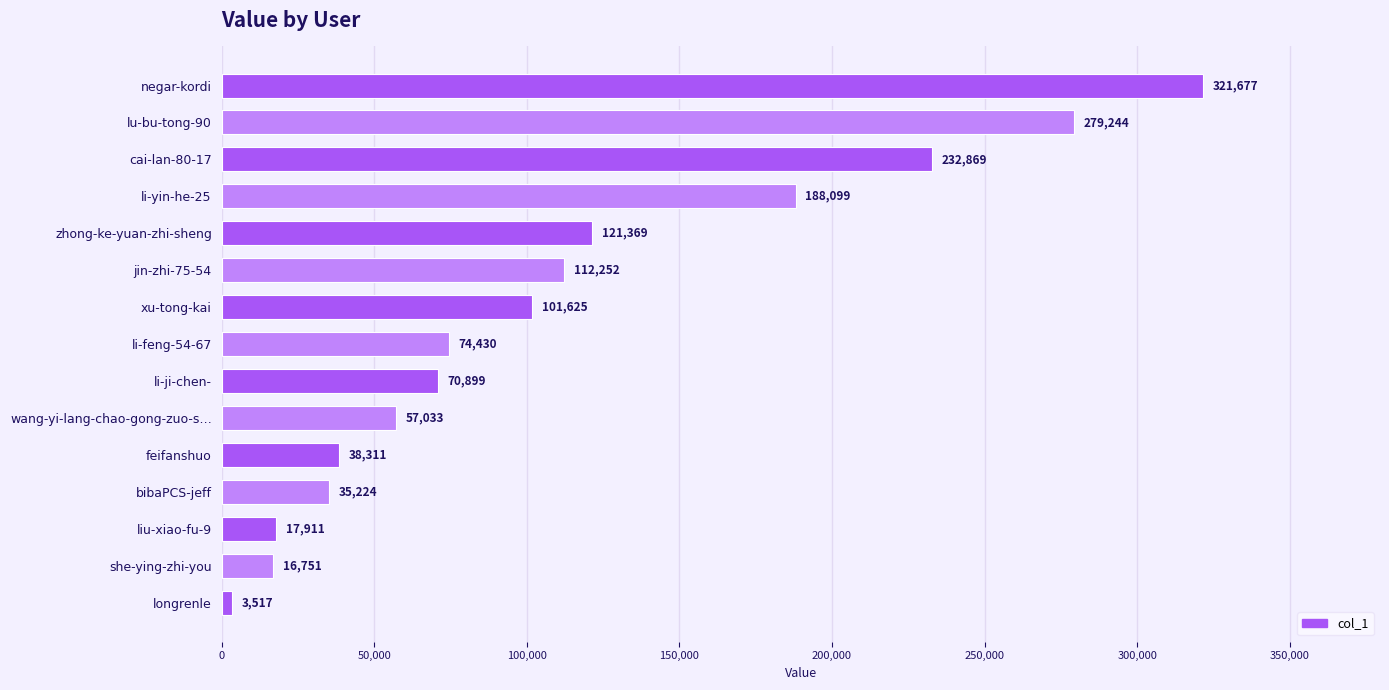

Does the chart contain any negative values?

No